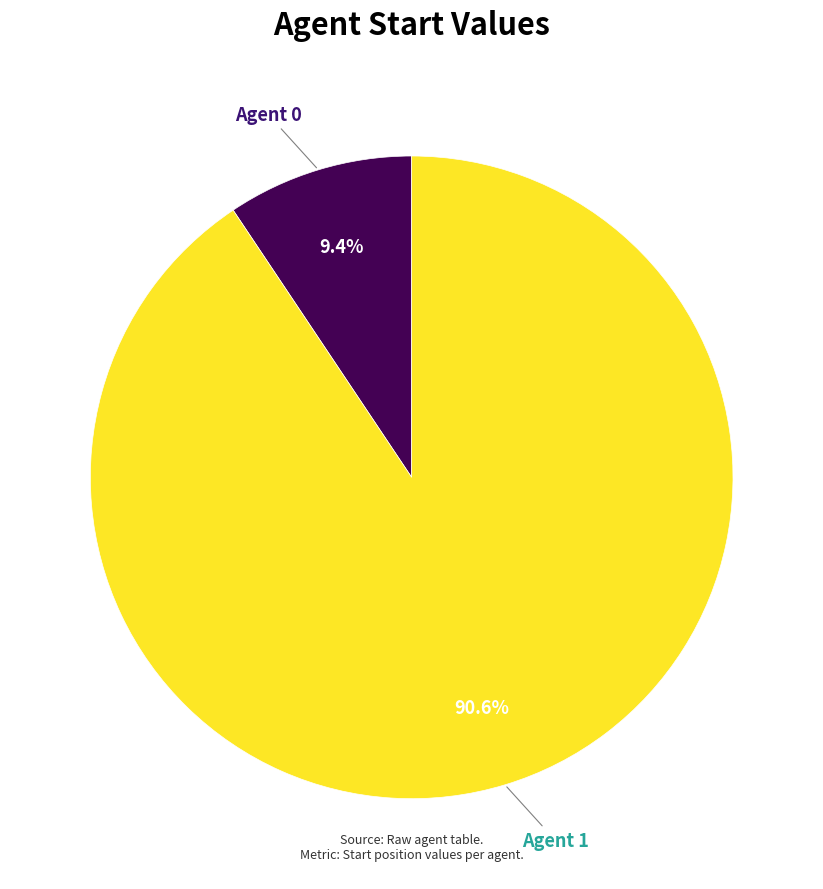

Is there a majority slice in this chart?

Yes